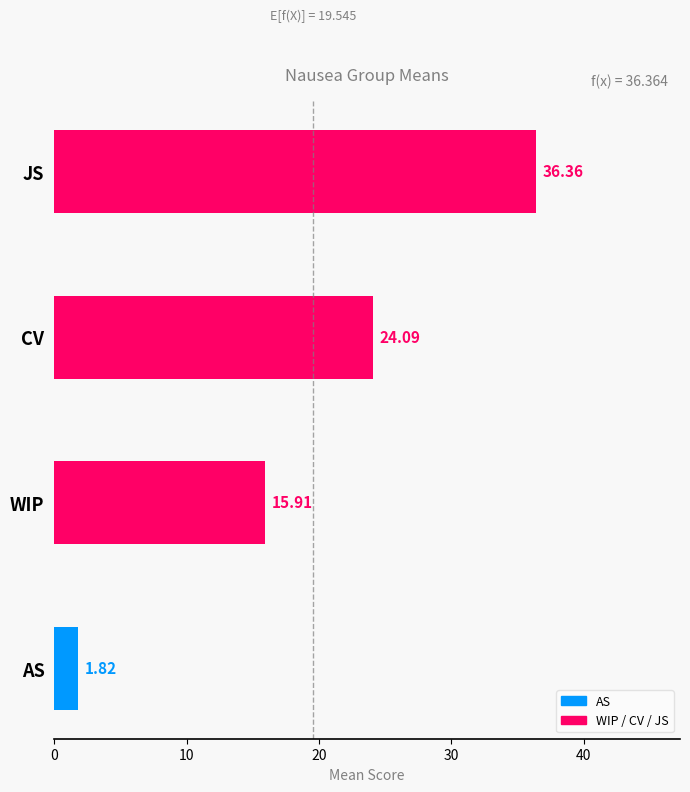

What is the ratio of the value at JS to the value at WIP?

2.3